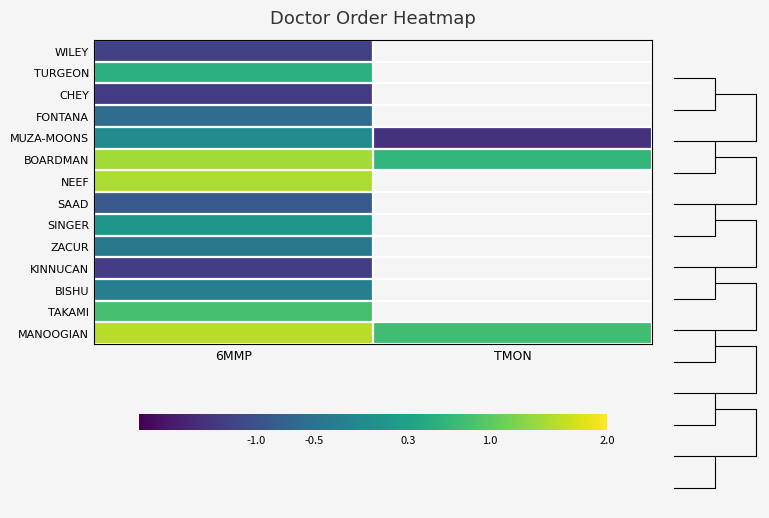

At which category is the sum across all series the highest?

6MMP